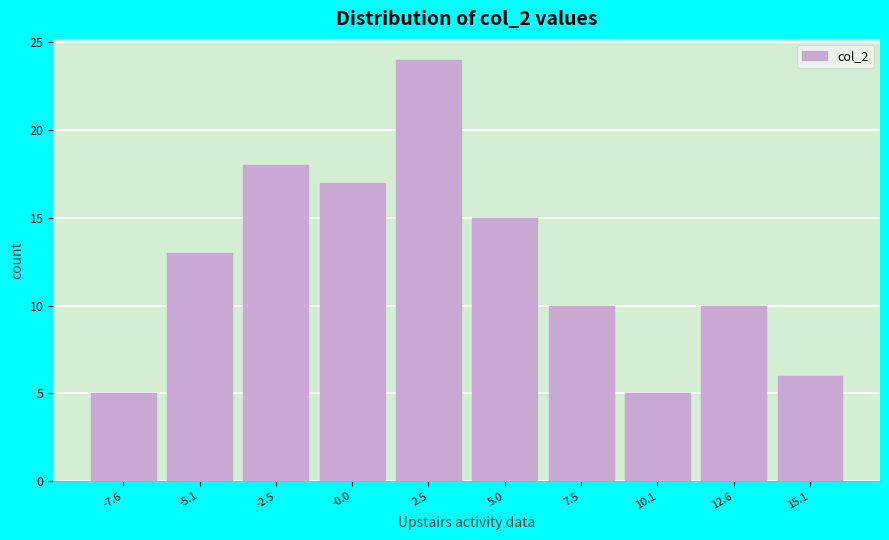

Reading left to right, list all the values displayed in this chart.

5	13	18	17	24	15	10	5	10	6